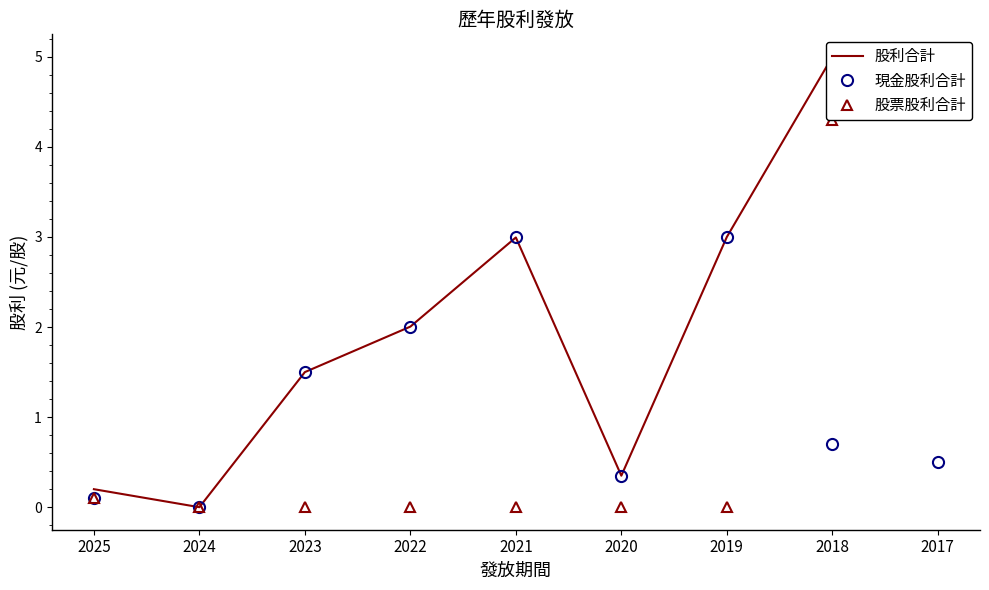

What is the sum of all 股票股利合計 values?

8.9